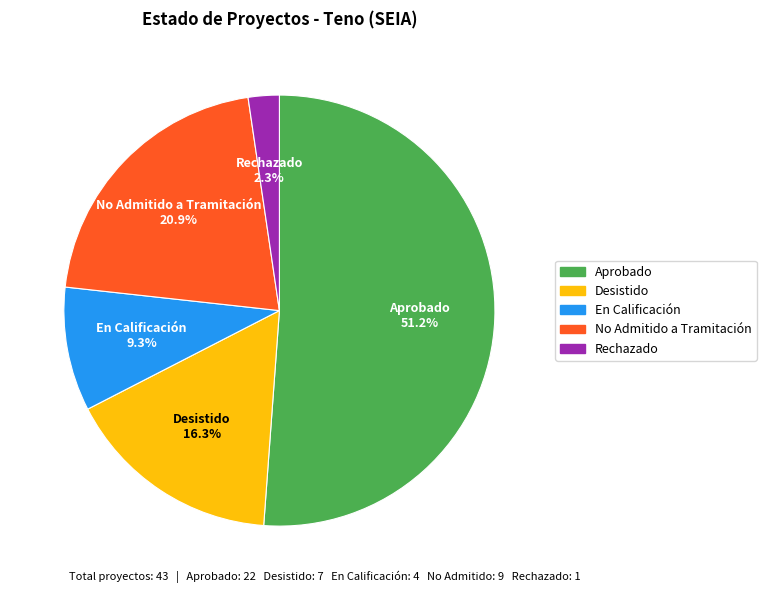

Rank the categories by value from lowest to highest.

Rechazado, En Calificación, Desistido, No Admitido a Tramitación, Aprobado